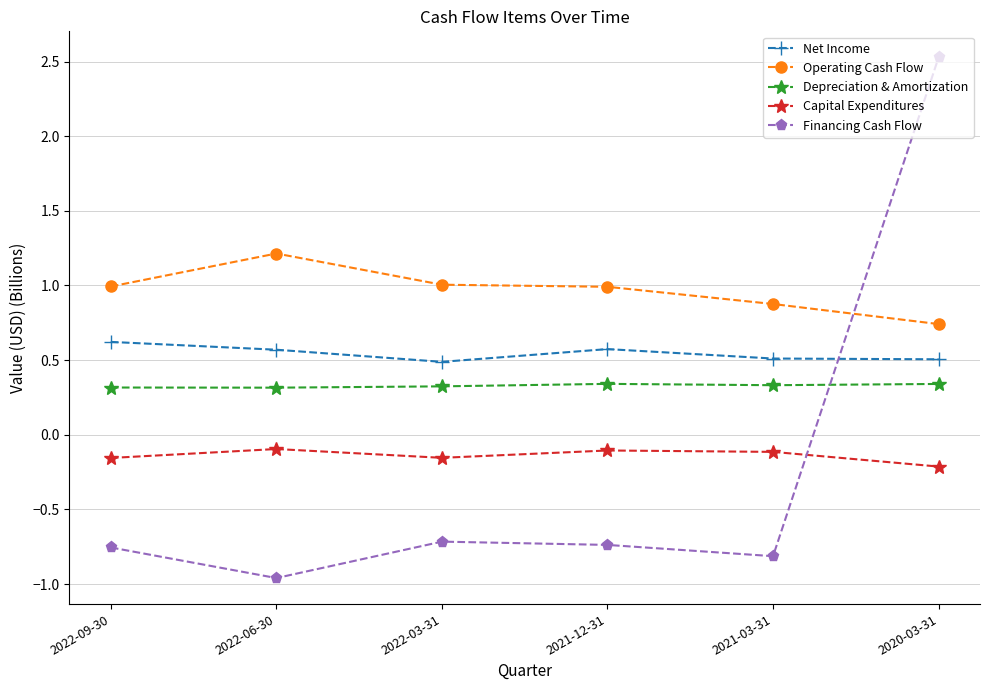

What are all the series names shown in the legend?

Net Income, Operating Cash Flow, Depreciation & Amortization, Capital Expenditures, Financing Cash Flow